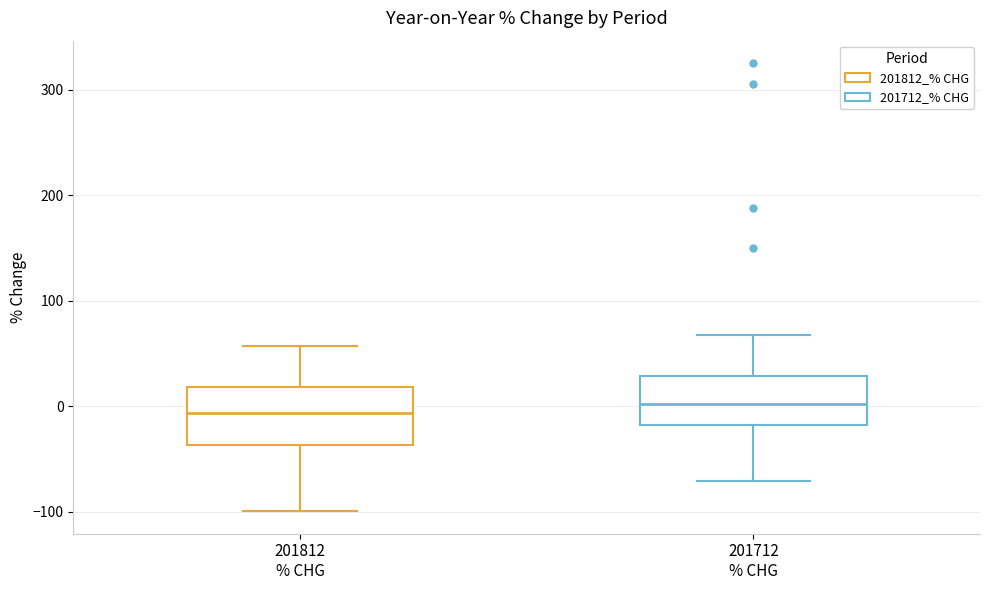

Reading left to right, read every box against the y-axis: the position of its median line, the range the box covers, and the ends of its whiskers. The values are not printed on the chart, so give them approximately, as read against the axis.

201812 % CHG: median -10, box -40 to 20, whiskers -100 to 60
201712 % CHG: median 0, box -20 to 30, whiskers -70 to 70